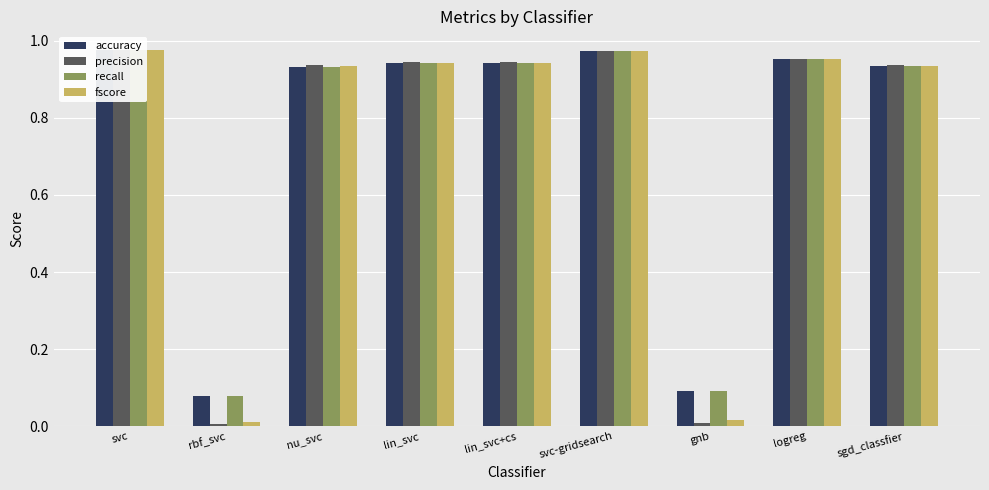

Which category has the highest value across all series?

svc